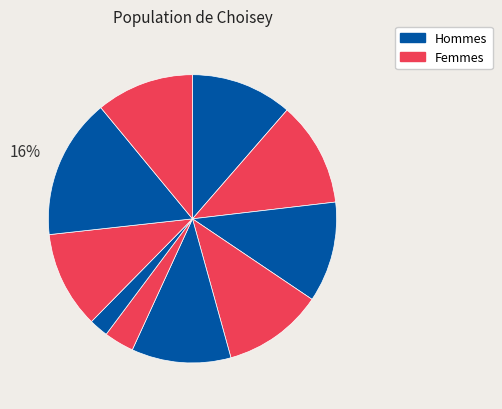

Is there any slice that represents more than half of the pie?

No